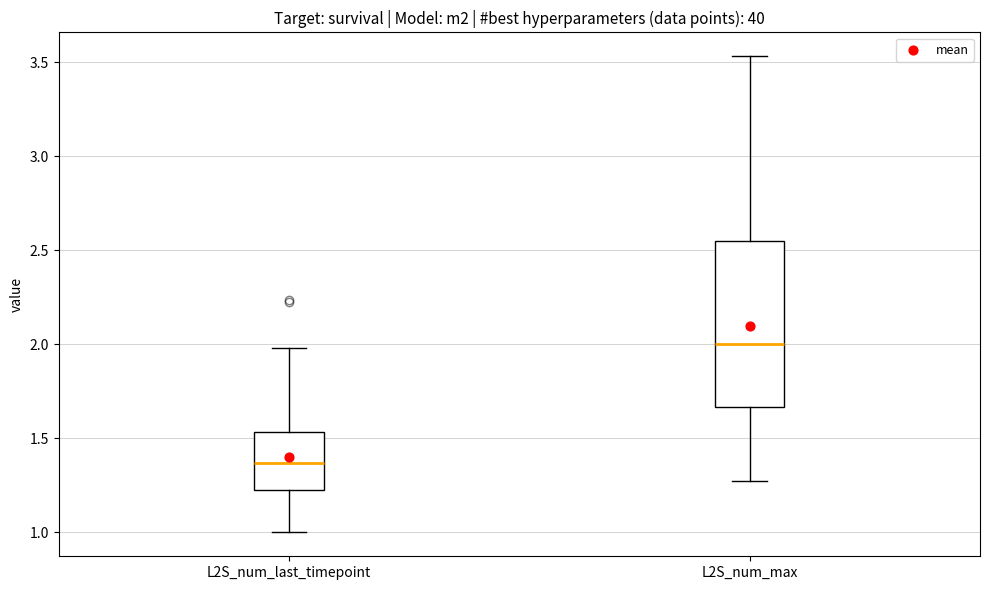

Which box is the tallest, from its lower edge to its upper edge?

L2S_num_max